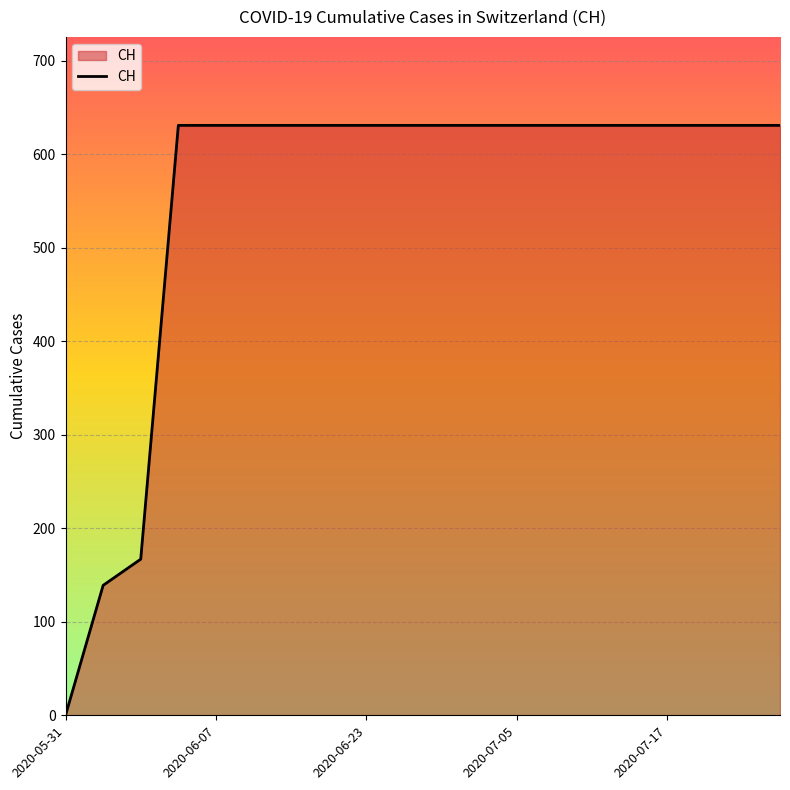

Does the chart have visible grid lines?

Yes